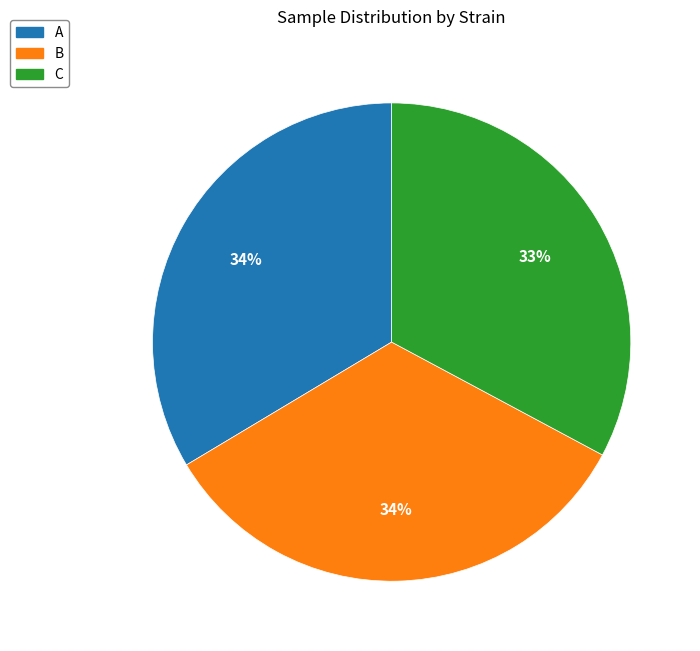

Which category has the smallest portion of the pie?

C